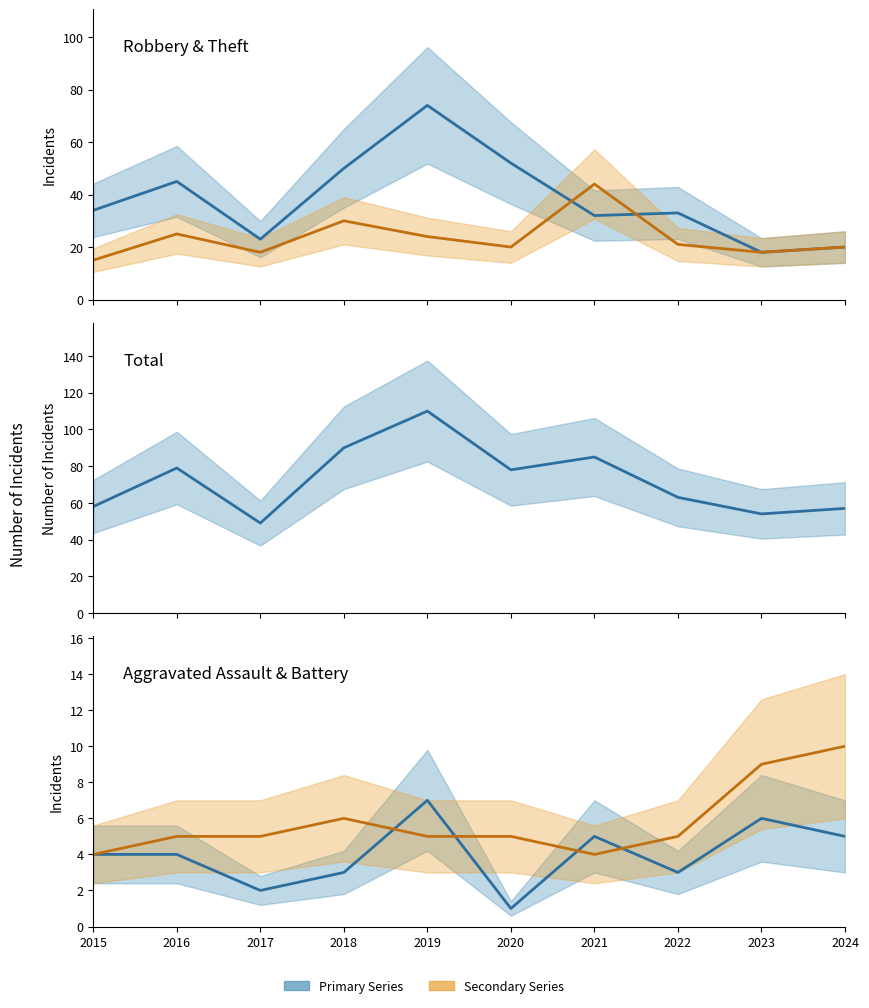

True or false: Aggravated Battery has more than 0 points higher than both neighbors.

True